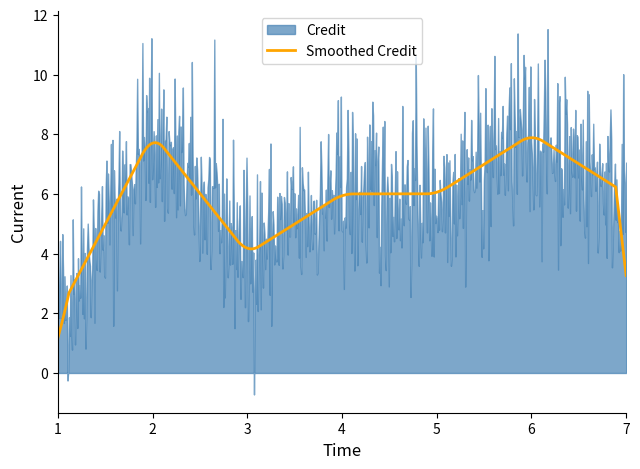

What is the minimum value for Smoothed Credit?

1.2